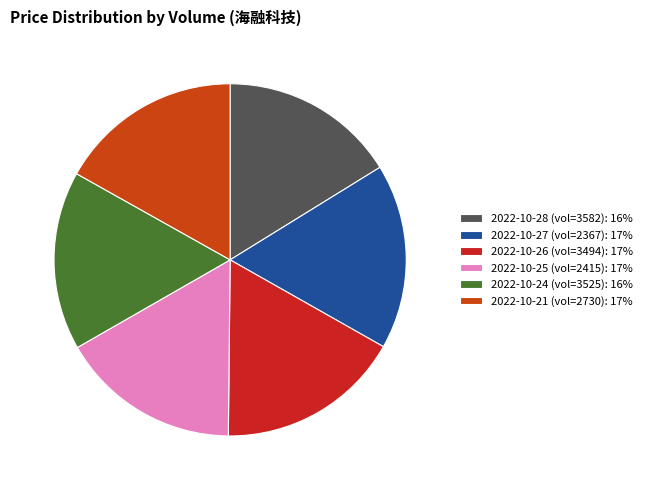

Is there a majority slice in this chart?

No